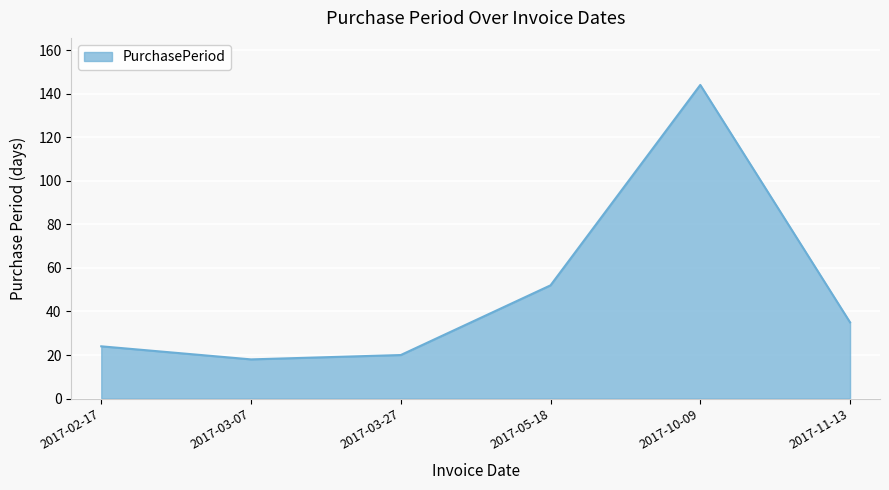

Where is the first local minimum?

2017-03-07